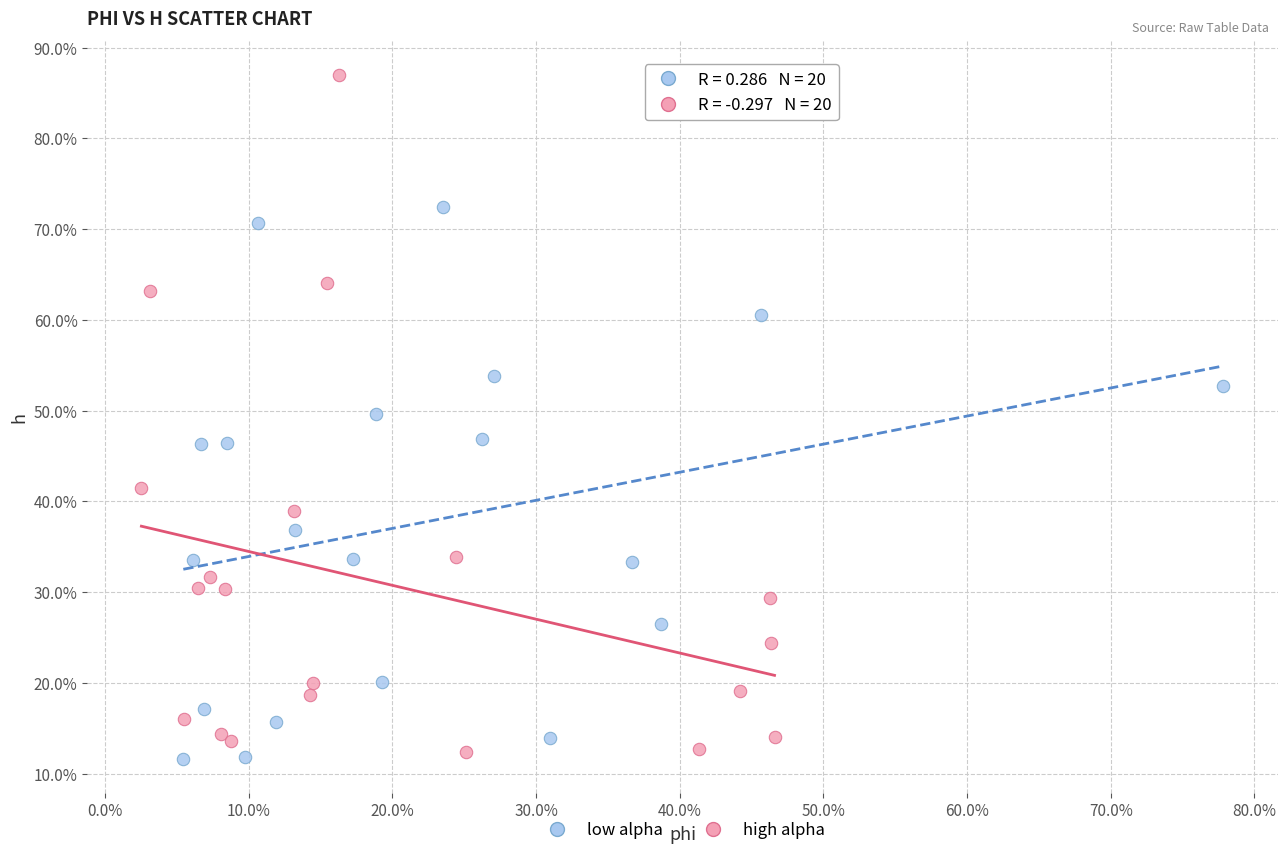

What are all the series names shown in the legend?

low alpha, high alpha